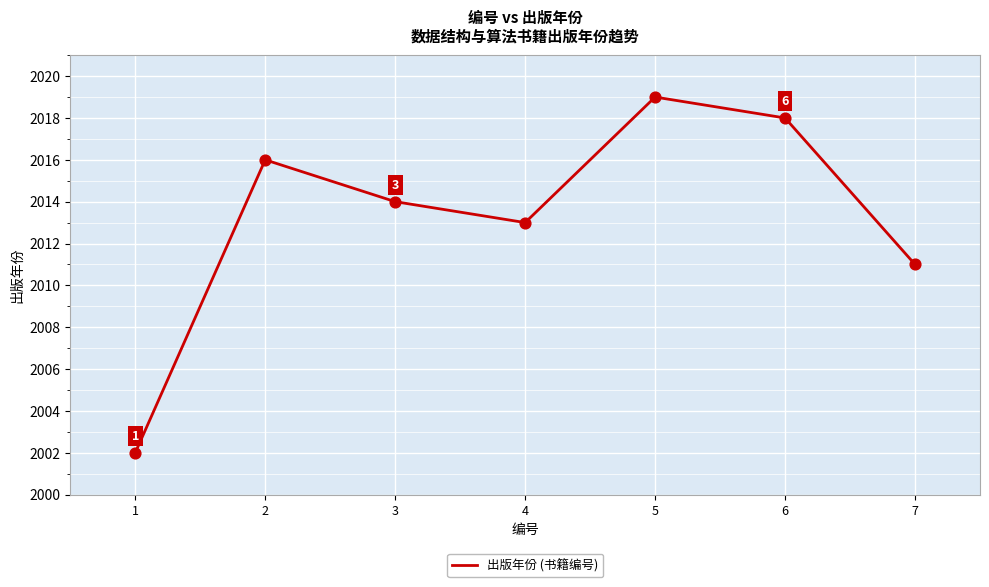

What is the ratio of the value at 4 to the value at 6?

1.0